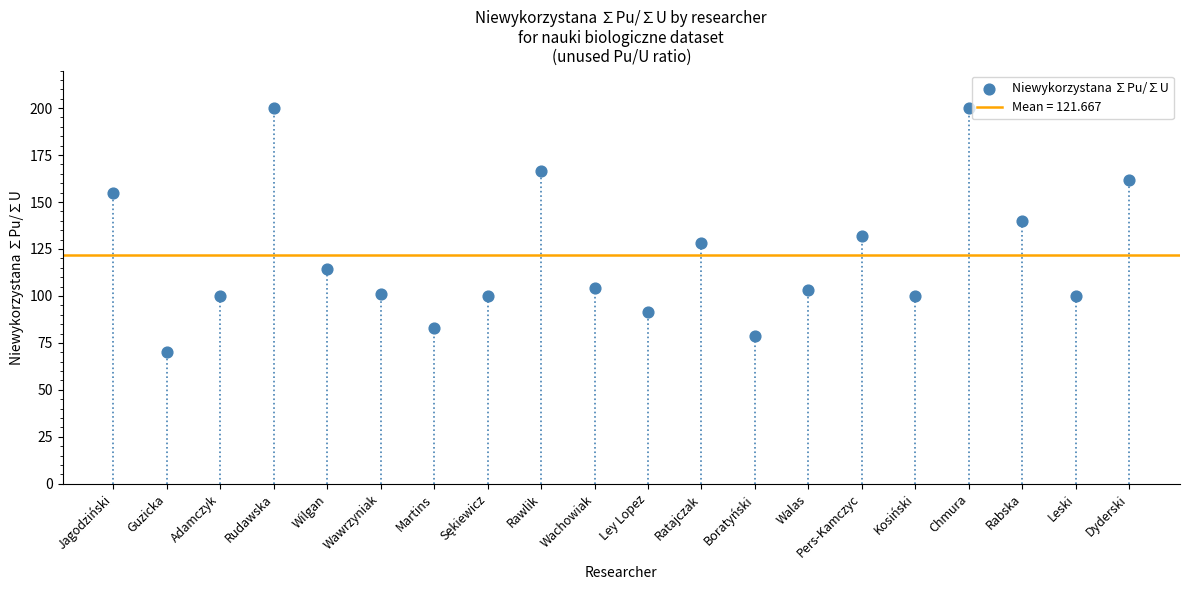

What is the range of Y values (max minus min)?

130.0